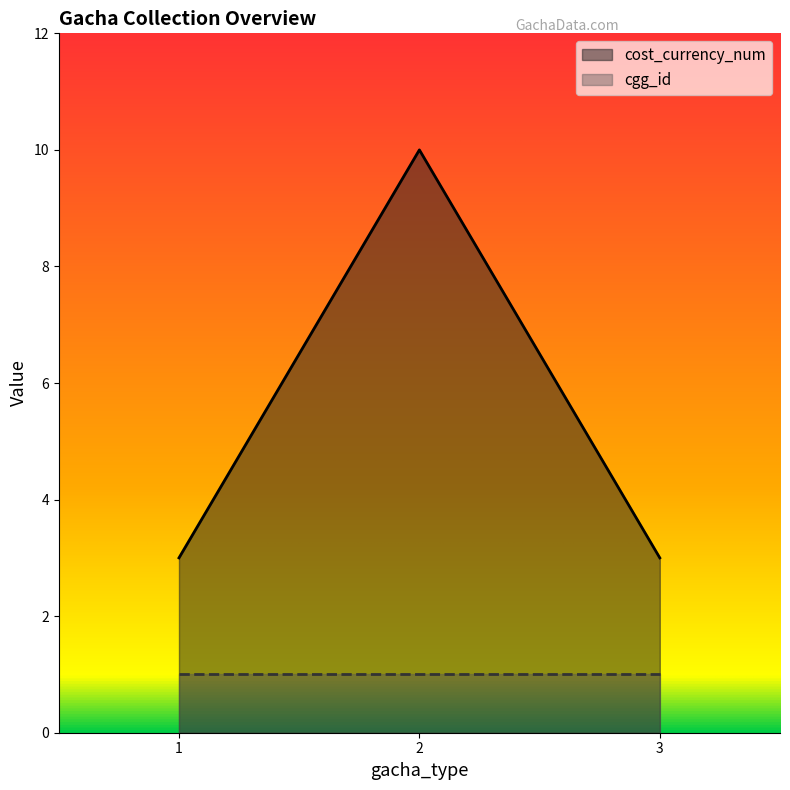

Rank the categories by value from lowest to highest.

1, 3, 2